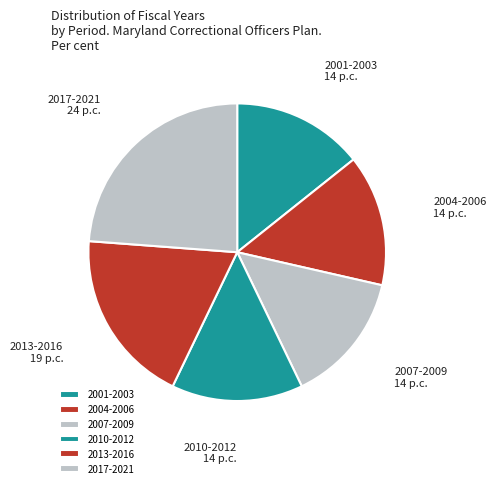

Is the sum of 2010-2012 and 2017-2021 greater than half?

No